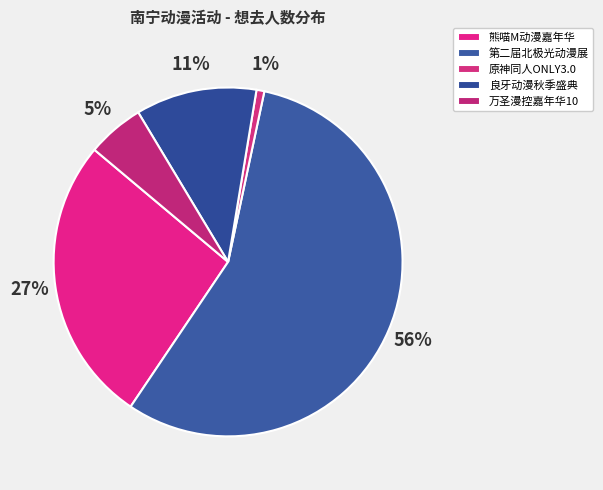

Count the number of slices in the pie.

5